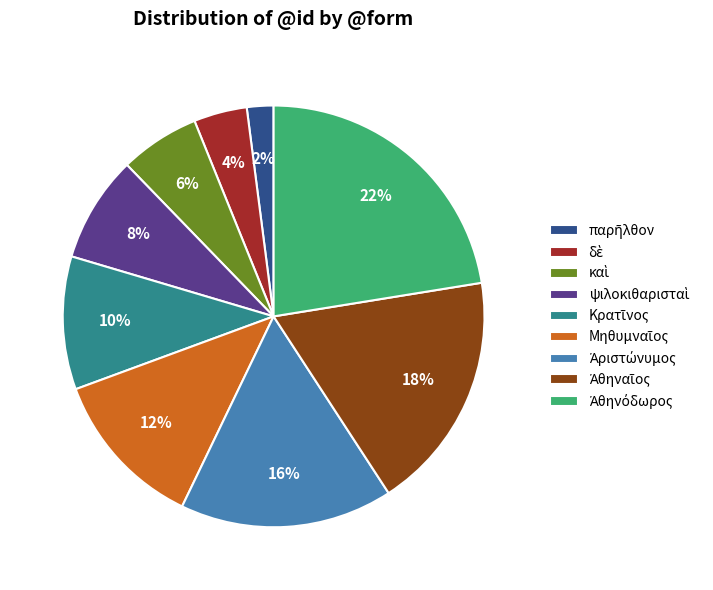

Is there a majority slice in this chart?

No